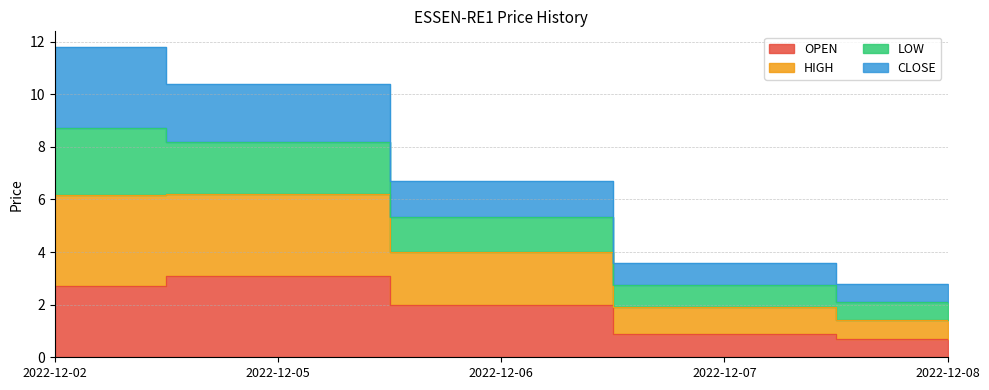

How many data points does each series have?

5